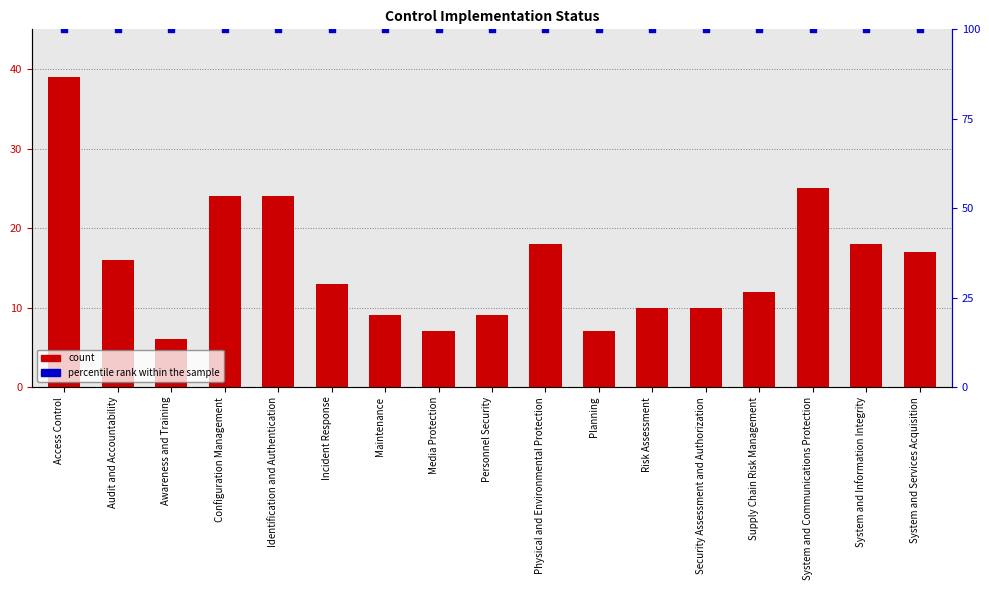

At which category is the sum across all series the highest?

Access Control